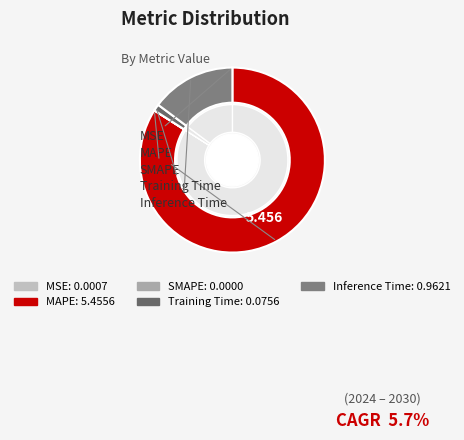

To the nearest percent, what is the combined percentage of MAPE and Inference Time?

99%